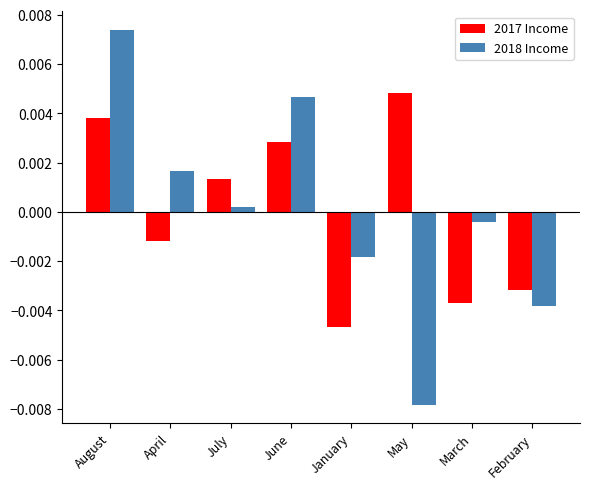

At June, list the series in order from largest to smallest.

2018 Income, 2017 Income